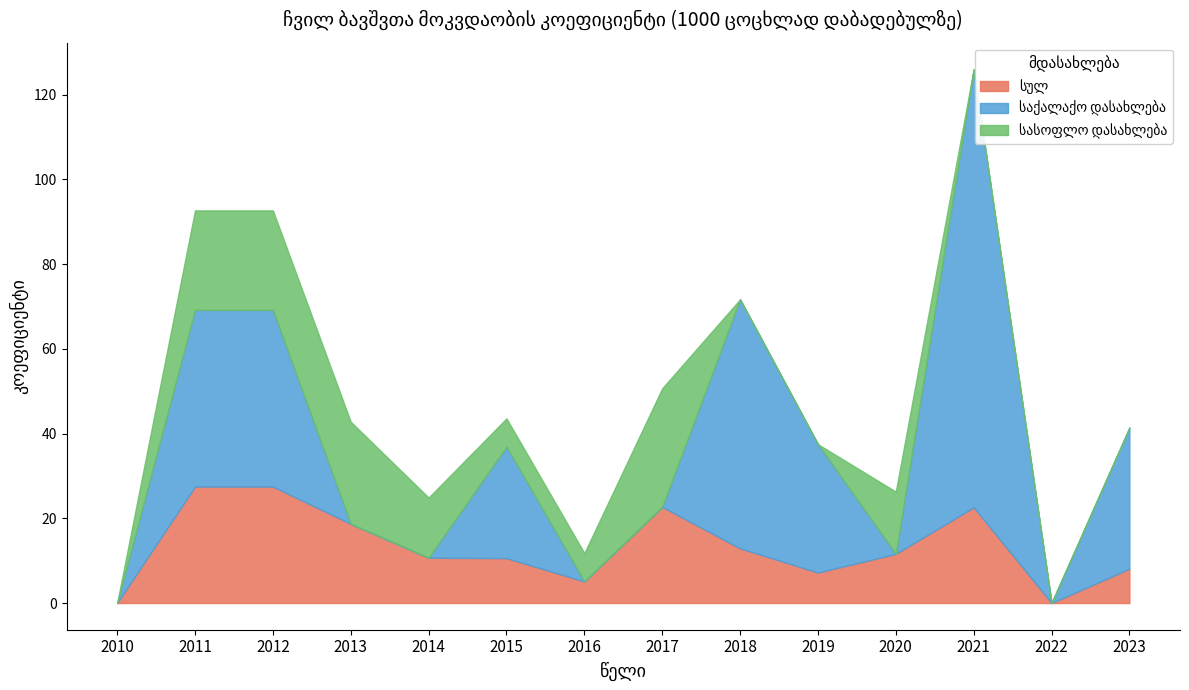

What is the sum of all სულ values?

185.2